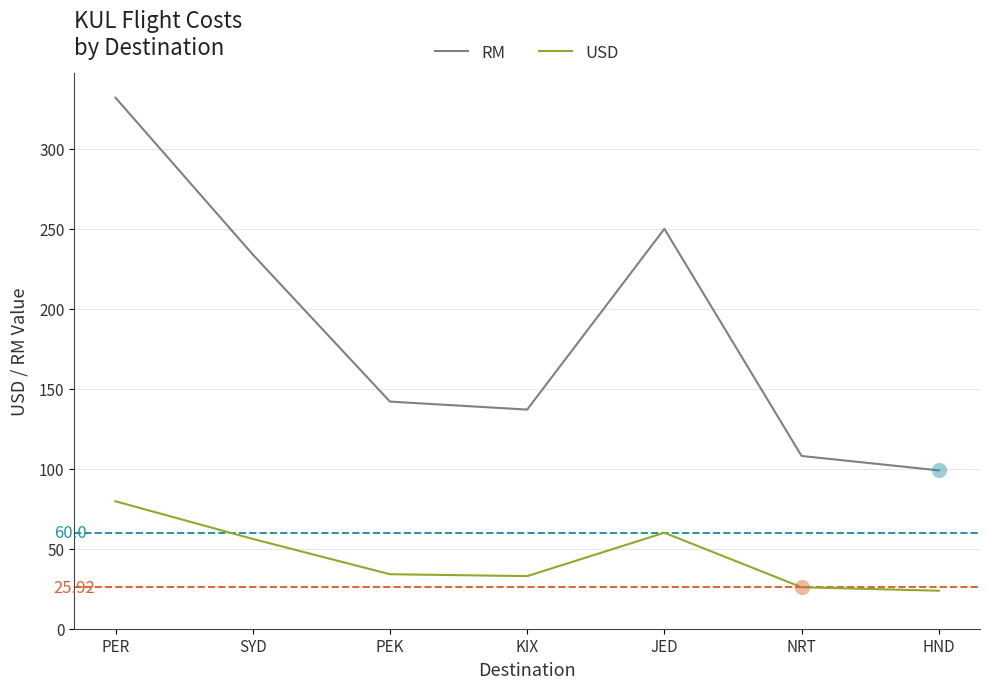

Which series has the largest total across all categories?

RM